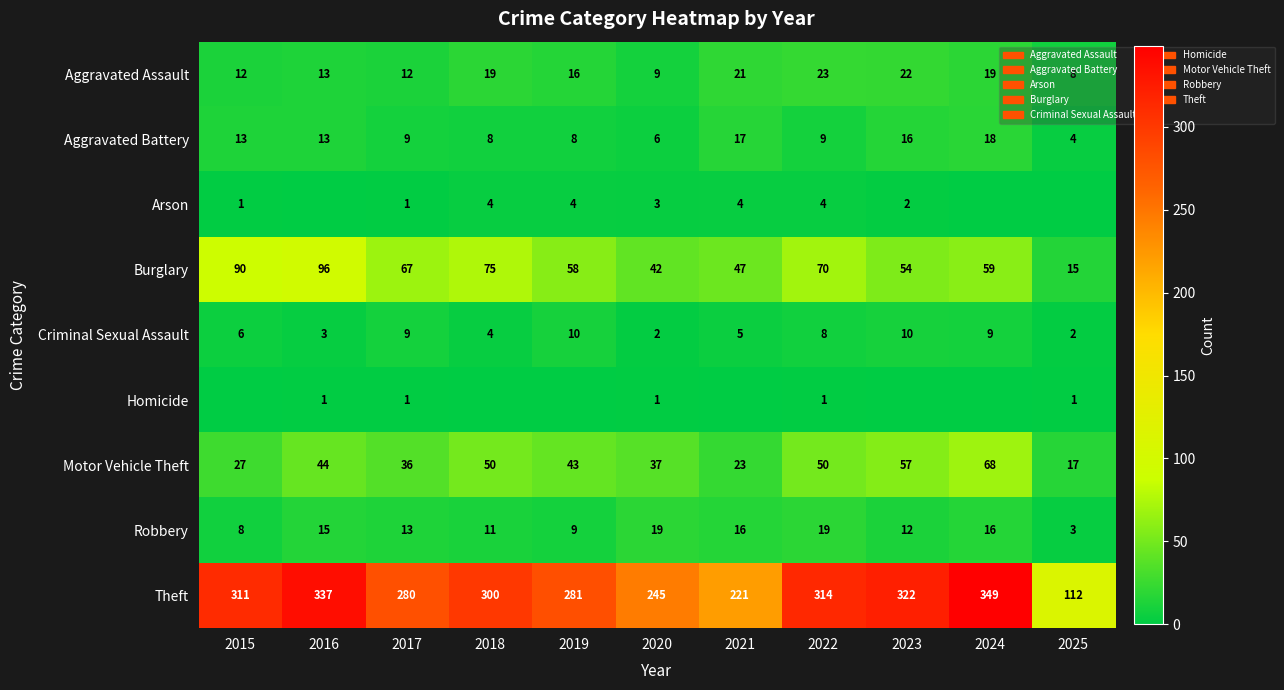

Is it true that Burglary equals 36 at 2024?

False